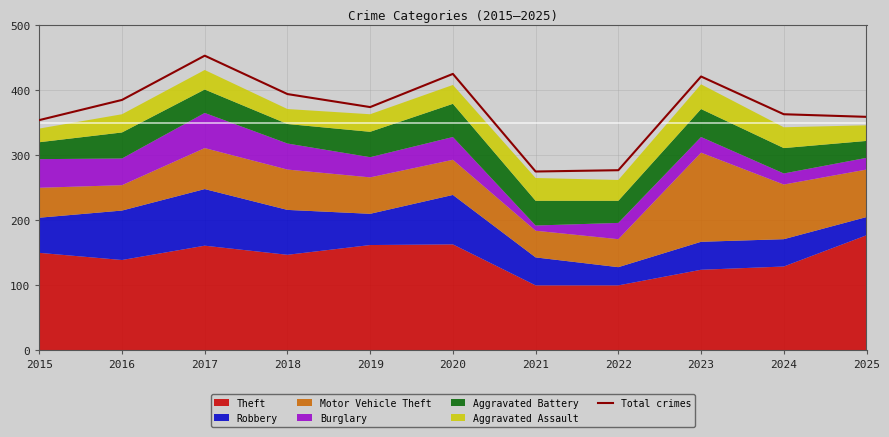

Reading left to right, what are all the values shown in this chart?

354	385	453	394	374	425	275	277	421	363	359